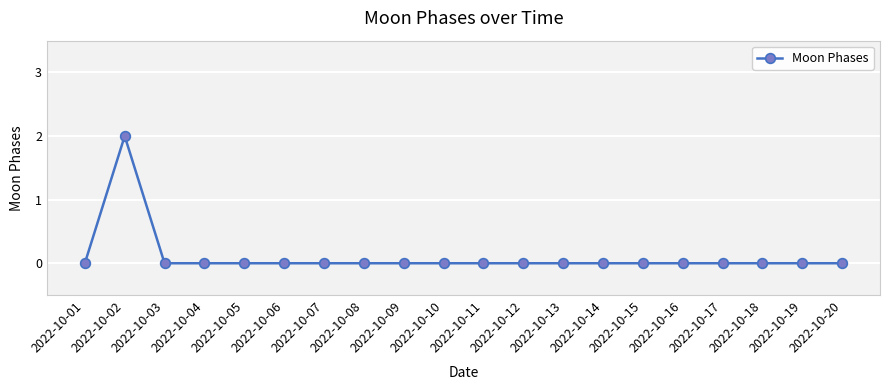

What is the difference between the maximum and minimum values?

2